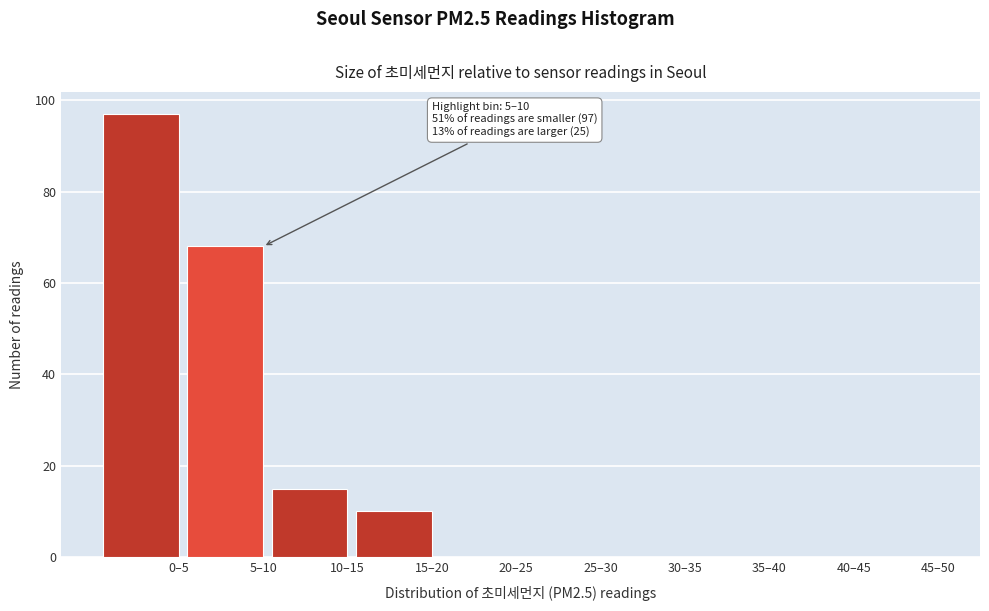

Reading left to right, transcribe all the data shown in this chart.

0–5=97	5–10=68	10–15=15	15–20=10	20–25=0	25–30=0	30–35=0	35–40=0	40–45=0	45–50=0